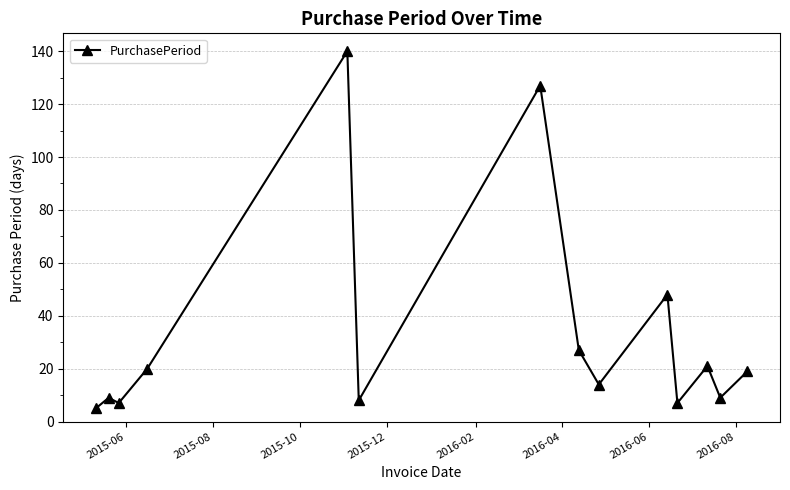

What is the smallest value displayed?

5